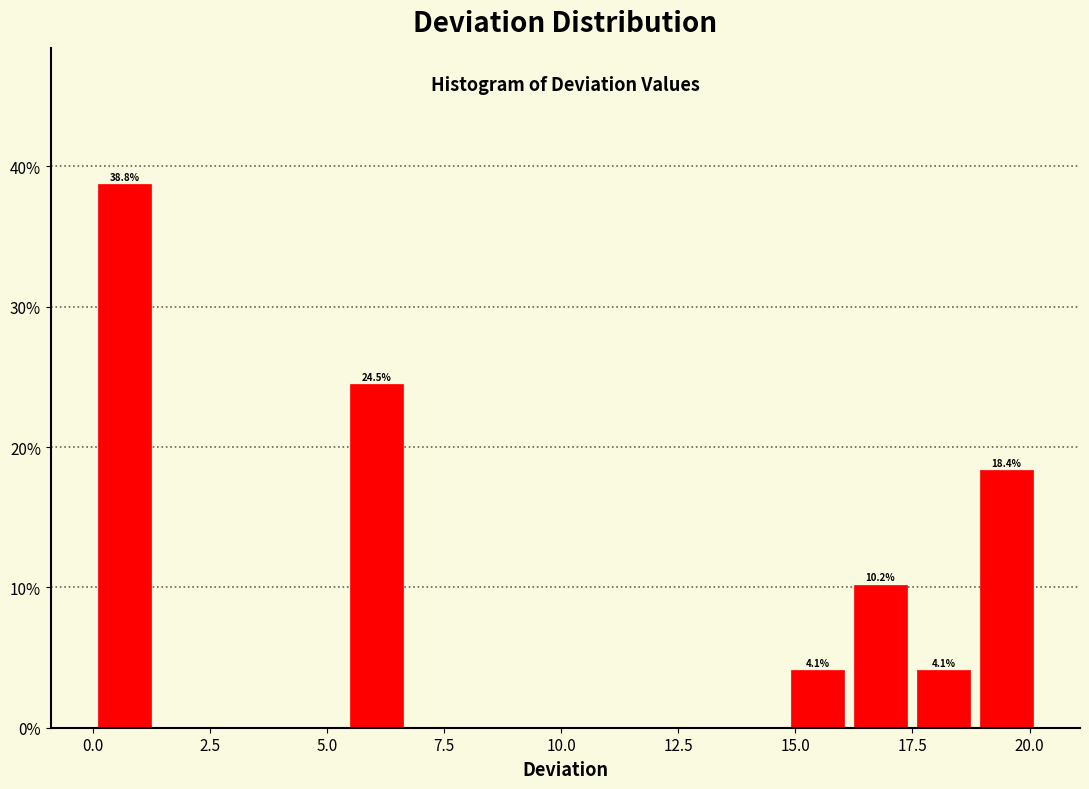

Around what value on the x-axis is the tallest bar? Give the approximate position of its centre, as read against the axis.

0.5